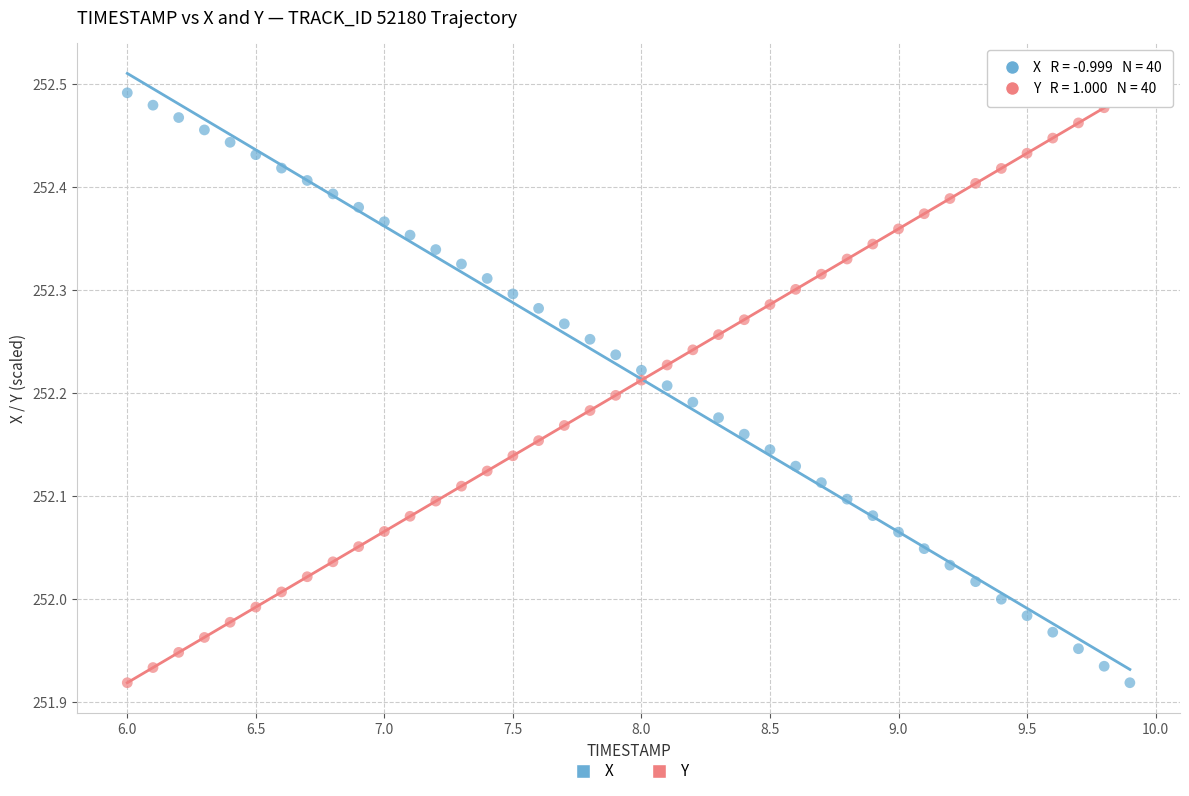

Across all data points, what is the range of X values (max minus min)?

3.9